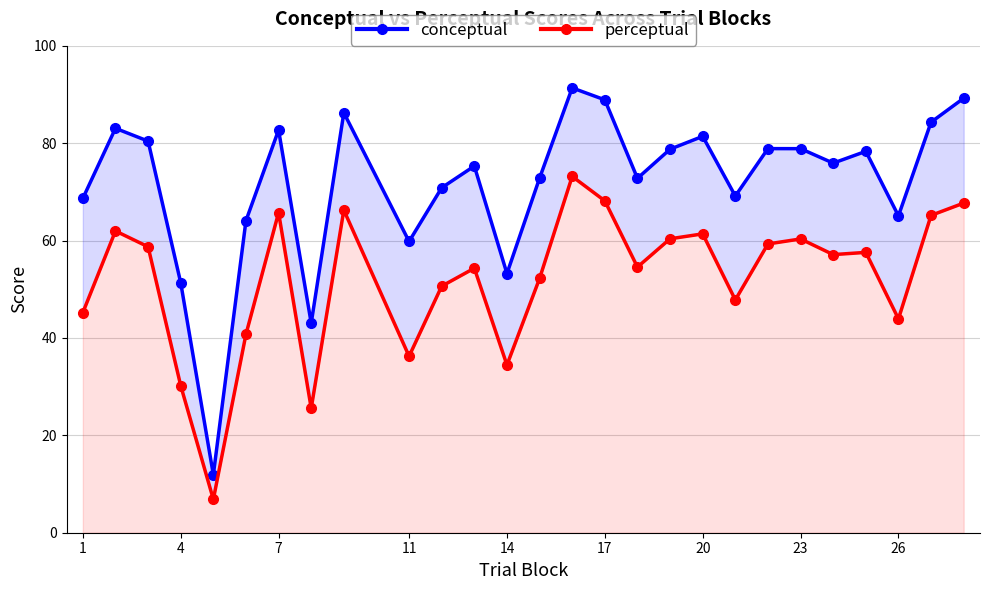

True or false: conceptual and perceptual intersect in this chart.

False